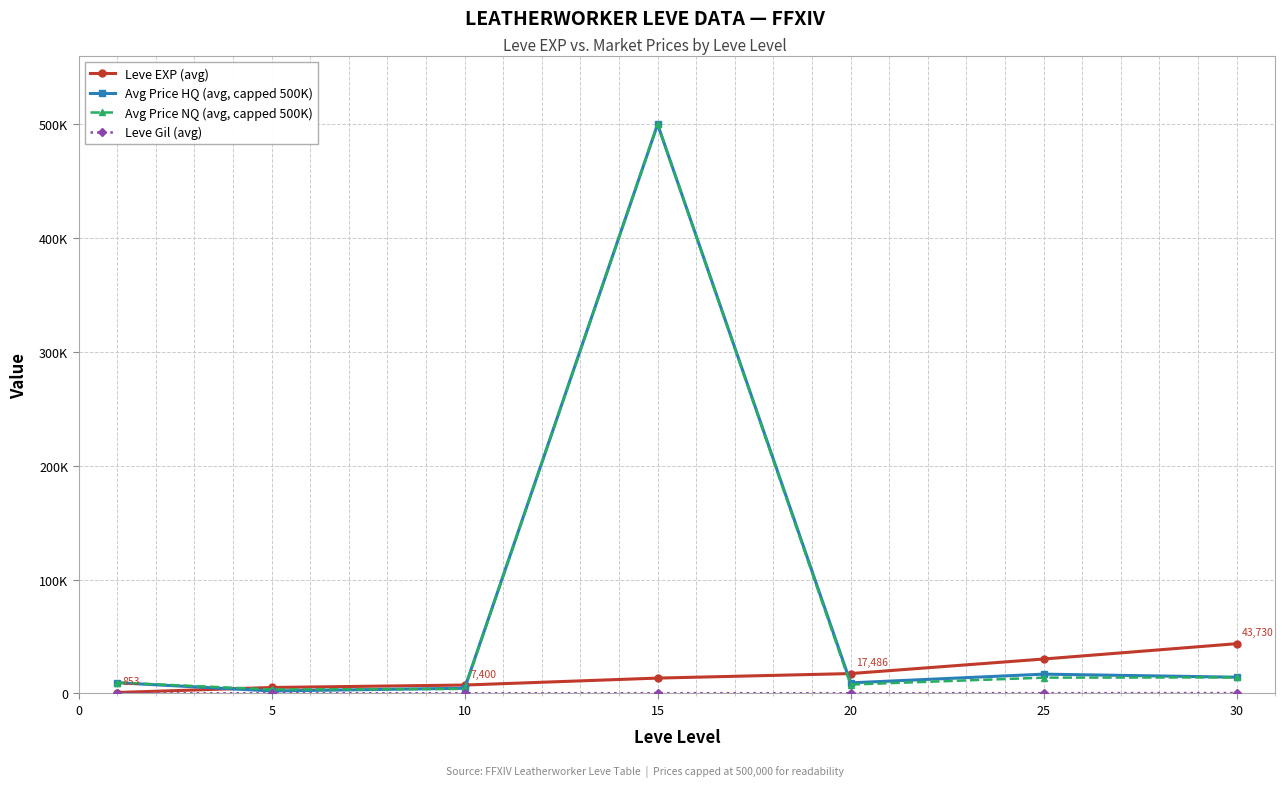

Where is Avg Price HQ (avg, capped 500K) nearest to the value 251100?

25